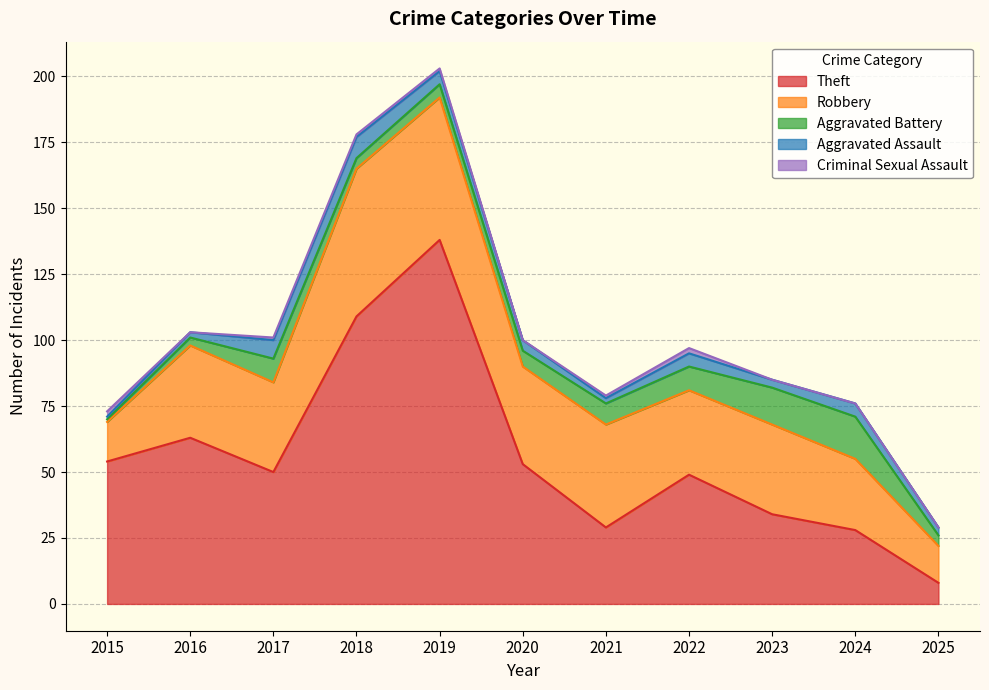

Is the value of Theft at 2022 greater than the value of Aggravated Battery at 2016?

Yes